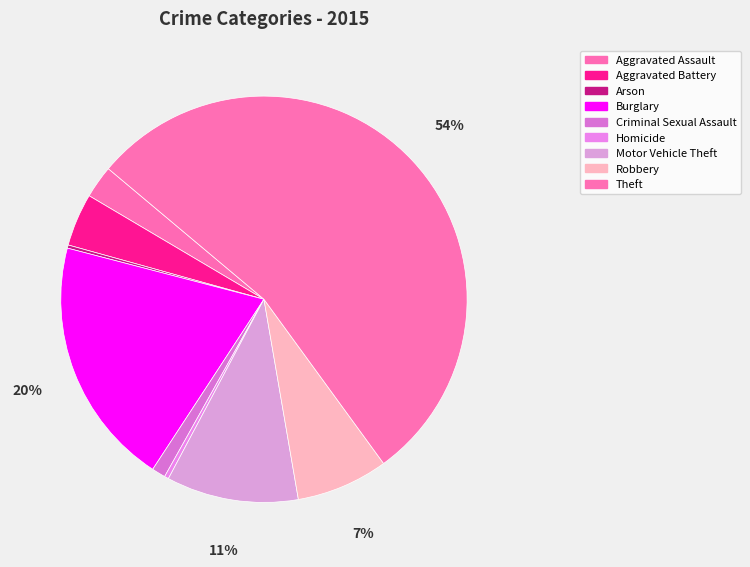

To the nearest percent, what portion does Criminal Sexual Assault represent?

1%